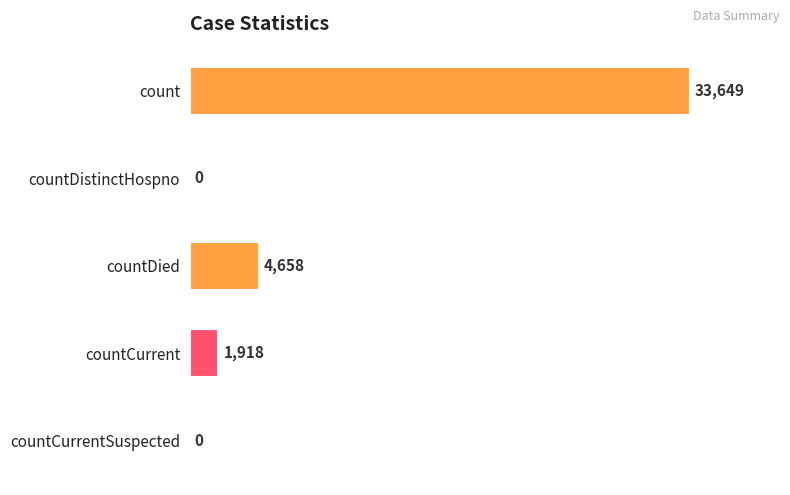

Reading bottom to top, transcribe all the data shown in this chart.

countCurrentSuspected=0	countCurrent=1918	countDied=4658	countDistinctHospno=0	count=33649